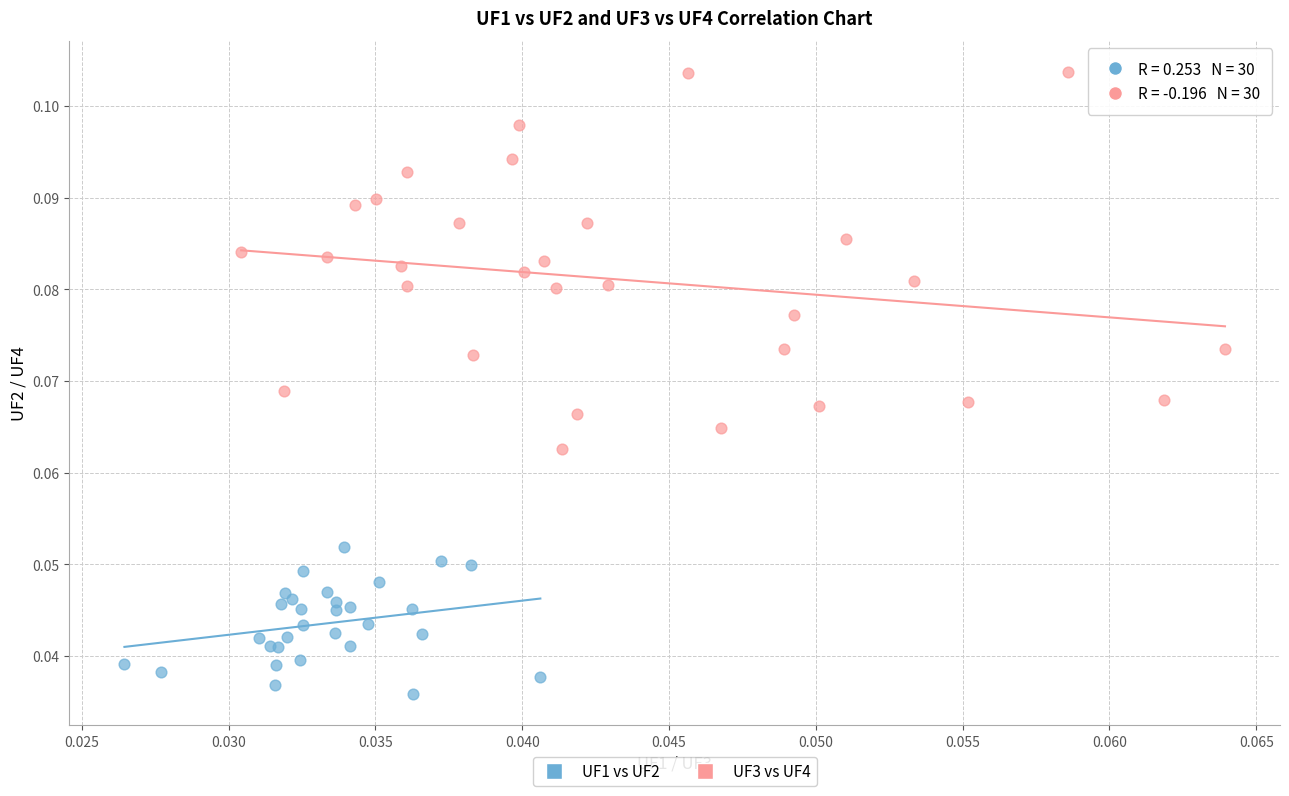

Which series has the largest Y range (max minus min)?

UF3 vs UF4